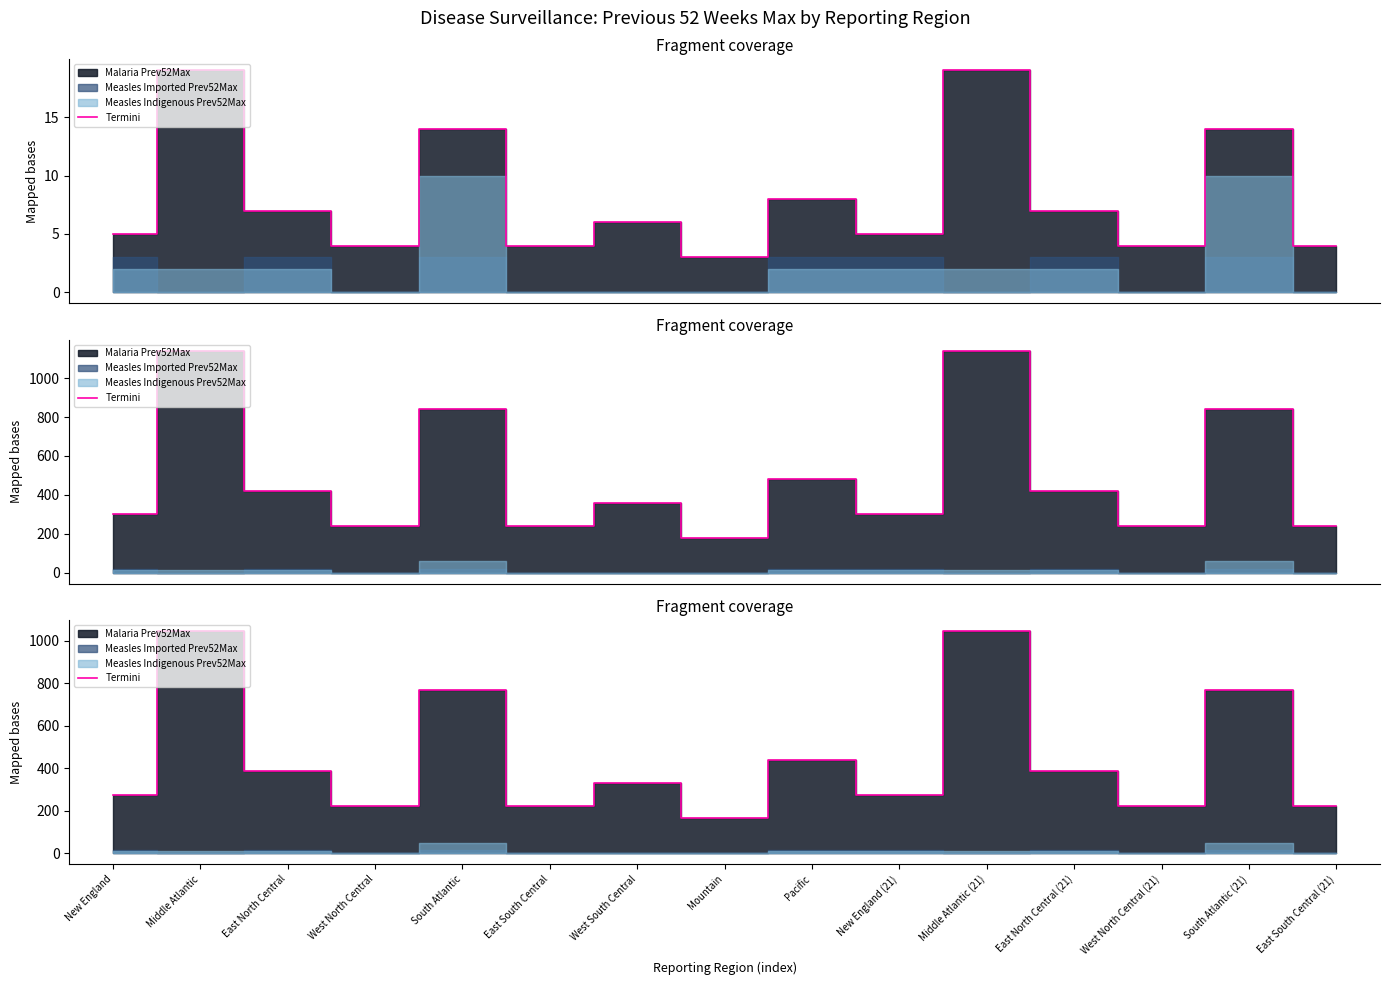

Is it true that the value at West North Central (21) is 220?

True